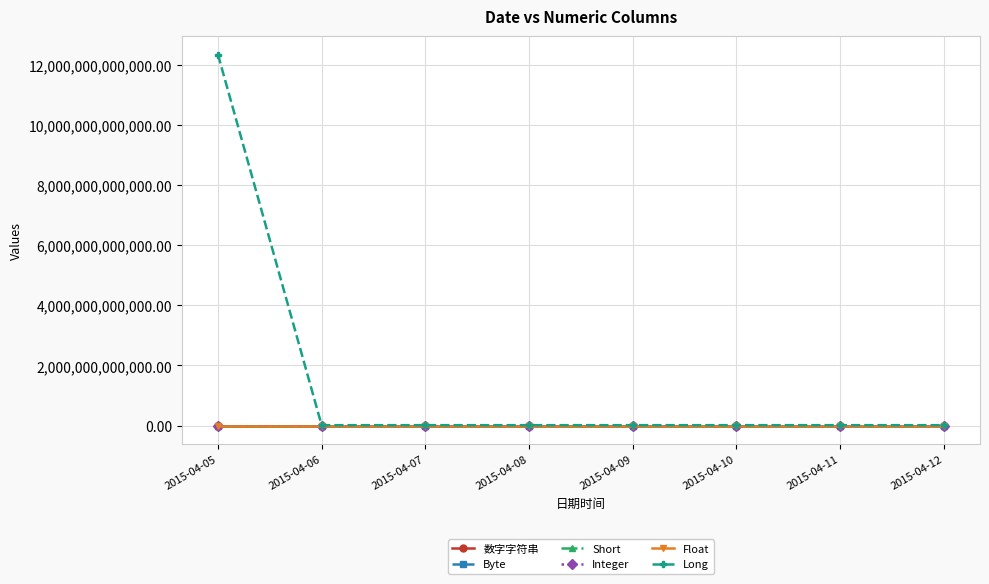

At how many categories does at least one series exceed 7308386361111?

1